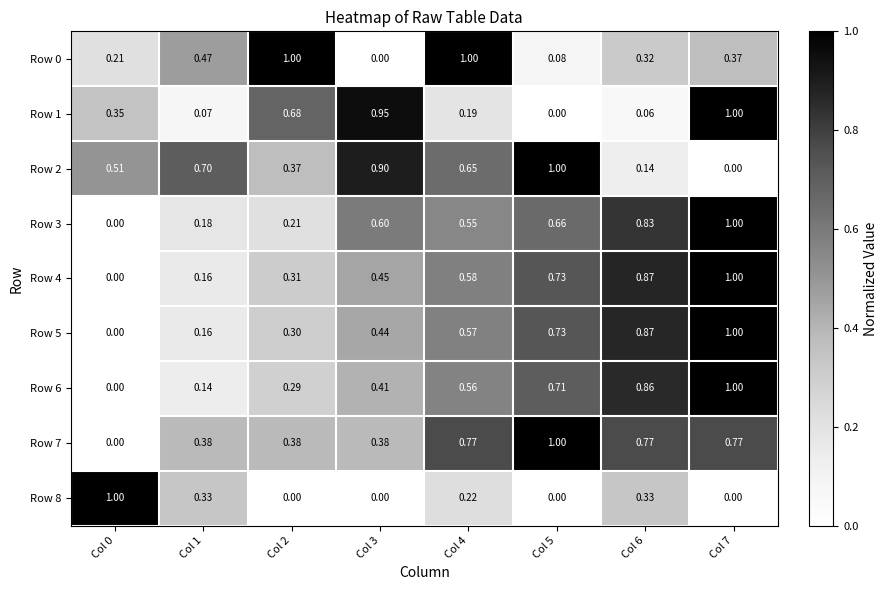

Is the value of Row 1 at Col 7 greater than the value of Row 0 at Col 6?

Yes